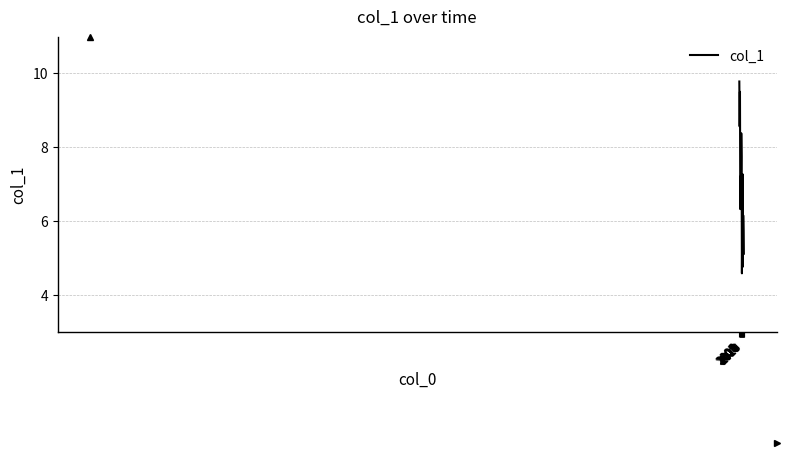

True or false: the data has more than 0 interior local peaks.

True